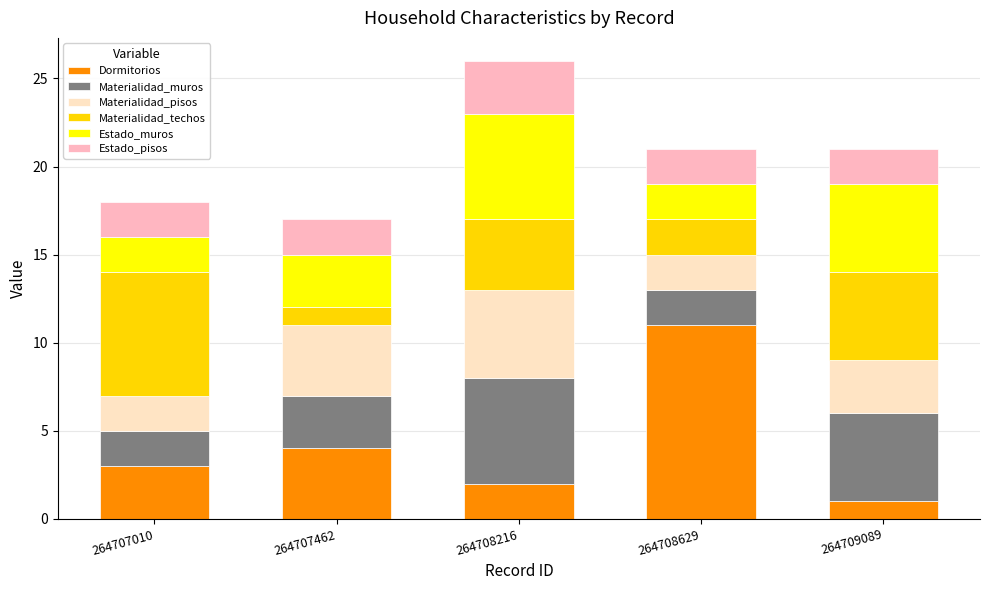

At which label does Dormitorios reach its peak?

264708629